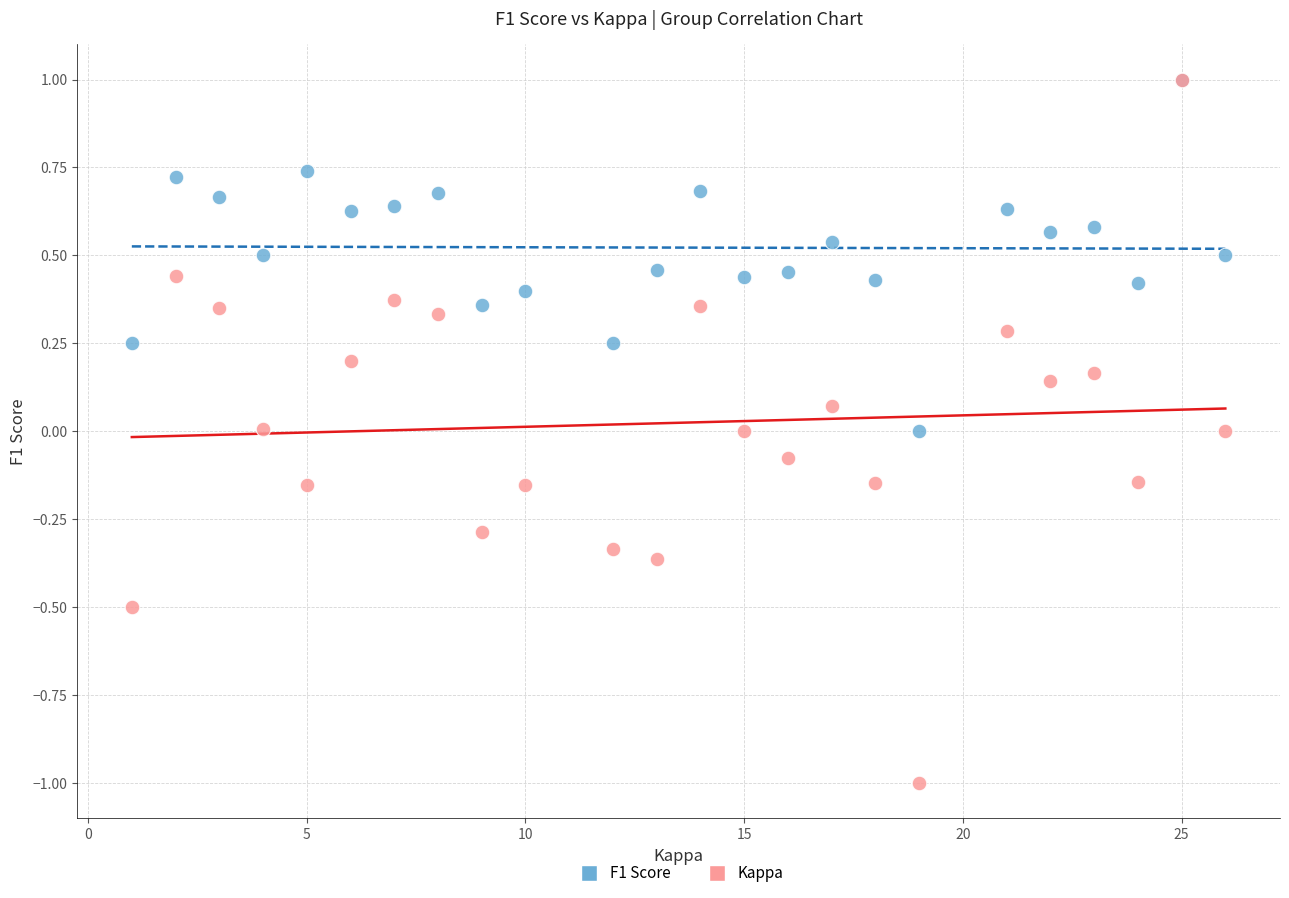

What are all the series names shown in the legend?

F1 Score, Kappa